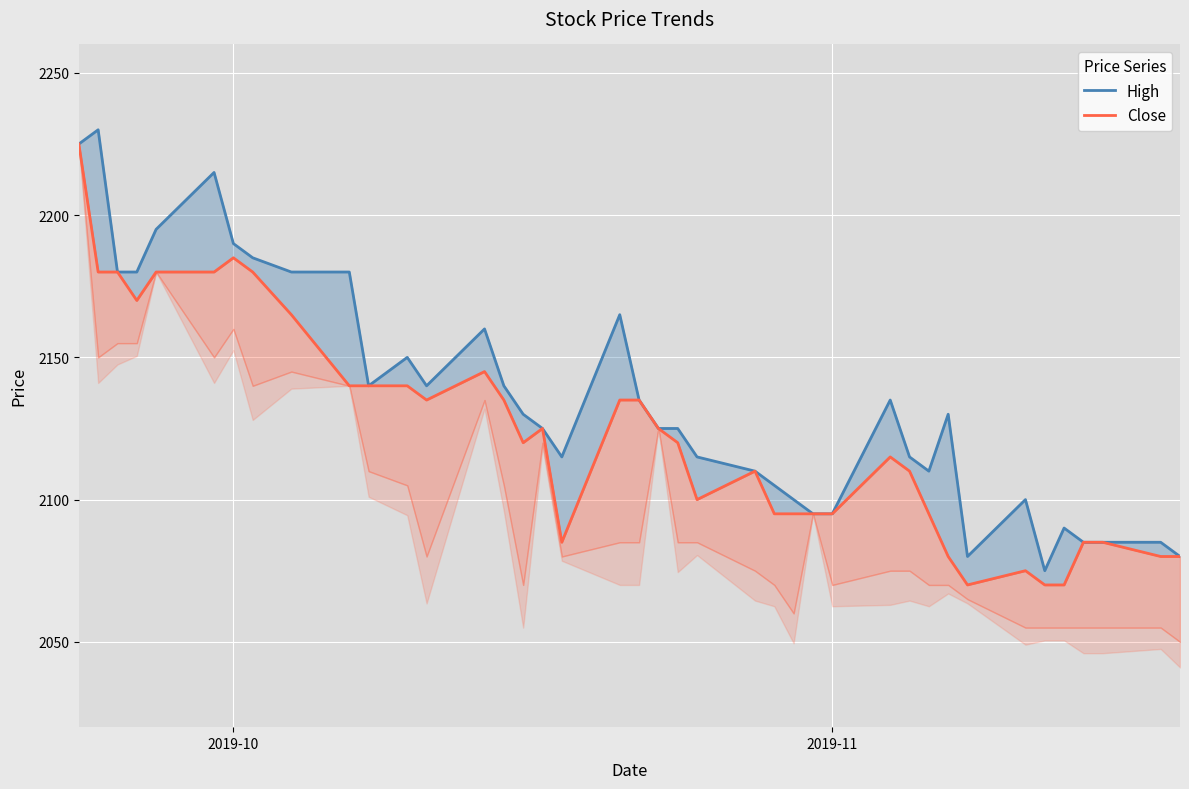

At which label does Close first exceed 2120?

2019-10